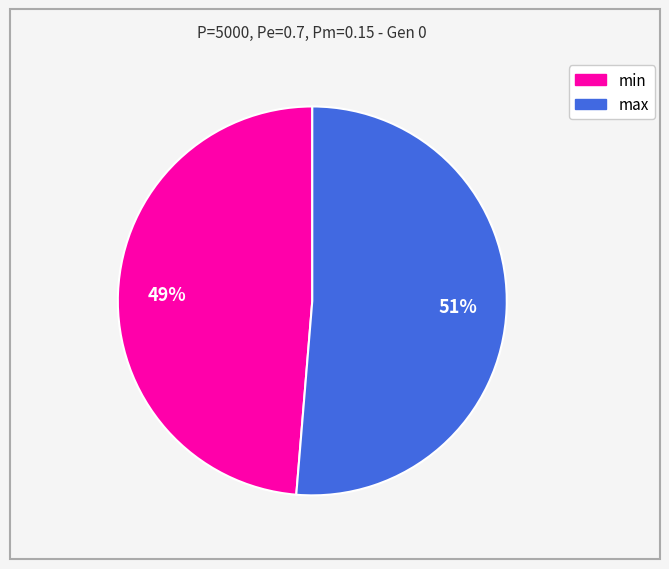

Does min account for over 50% of the chart?

No